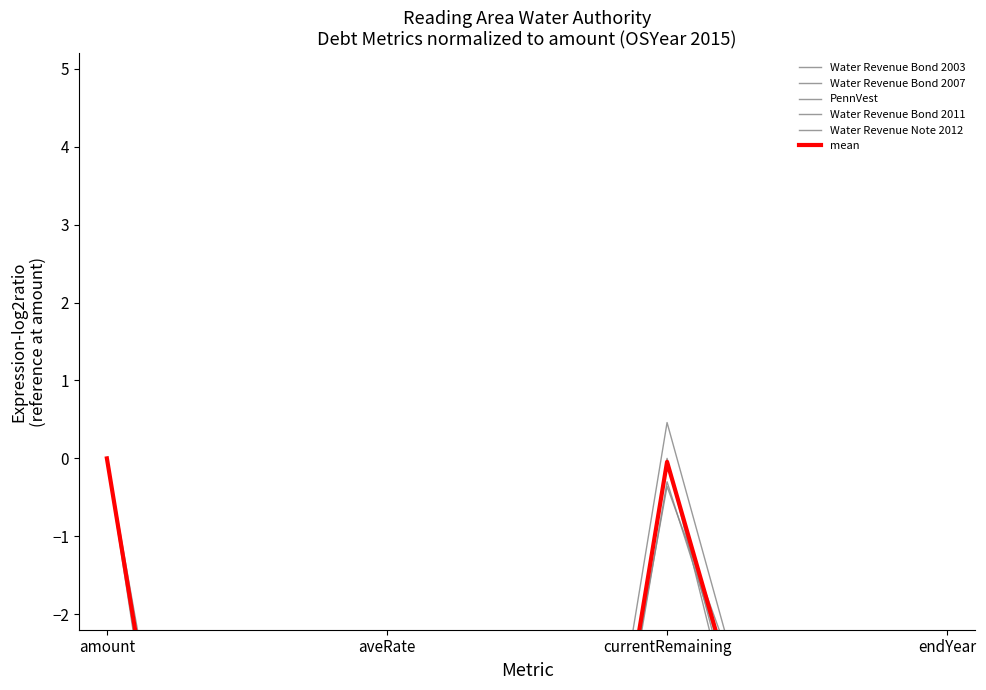

Rank the series by their maximum value, from lowest to highest.

Water Revenue Bond 2007, PennVest, Water Revenue Bond 2011, Water Revenue Note 2012, mean, Water Revenue Bond 2003